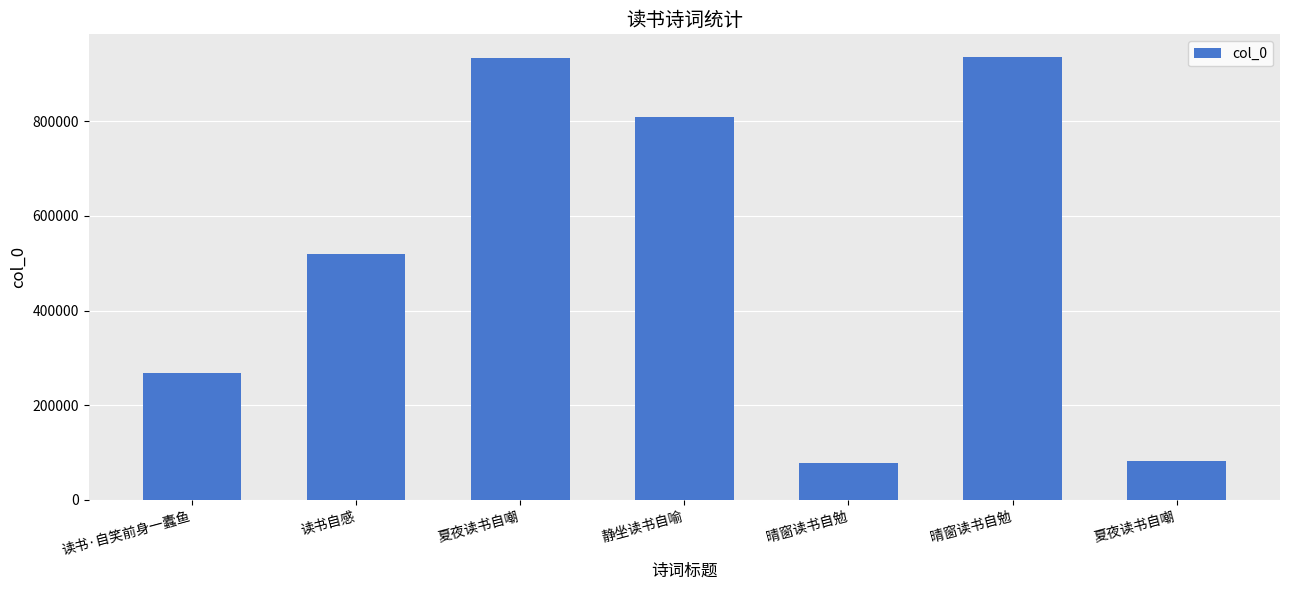

How many bars are there in total?

7